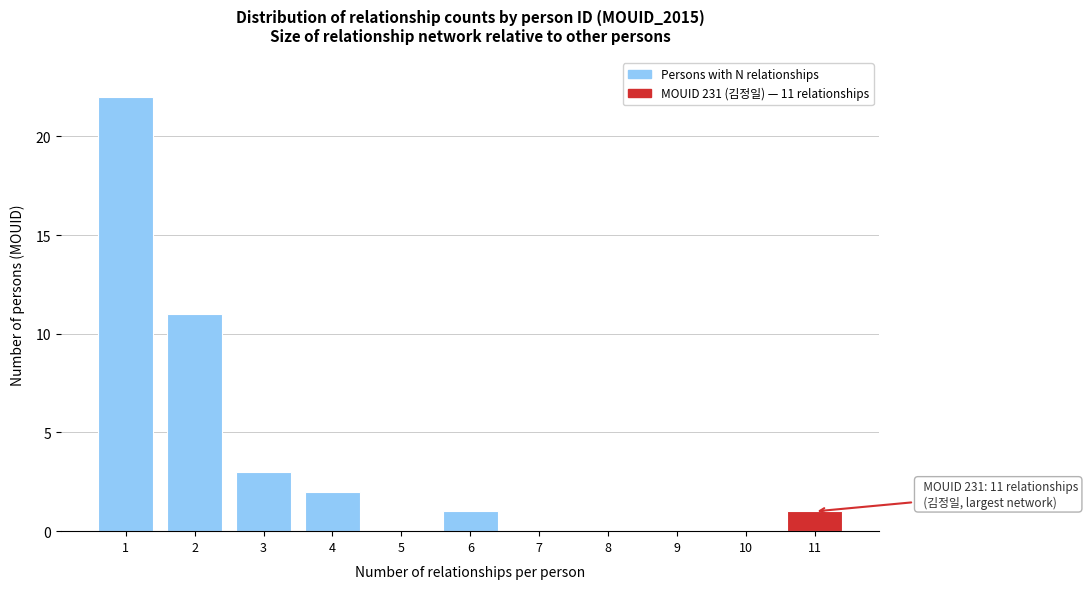

Reading left to right, list all the values displayed in this chart.

1=22	2=11	3=3	4=2	5=0	6=1	7=0	8=0	9=0	10=0	11=1